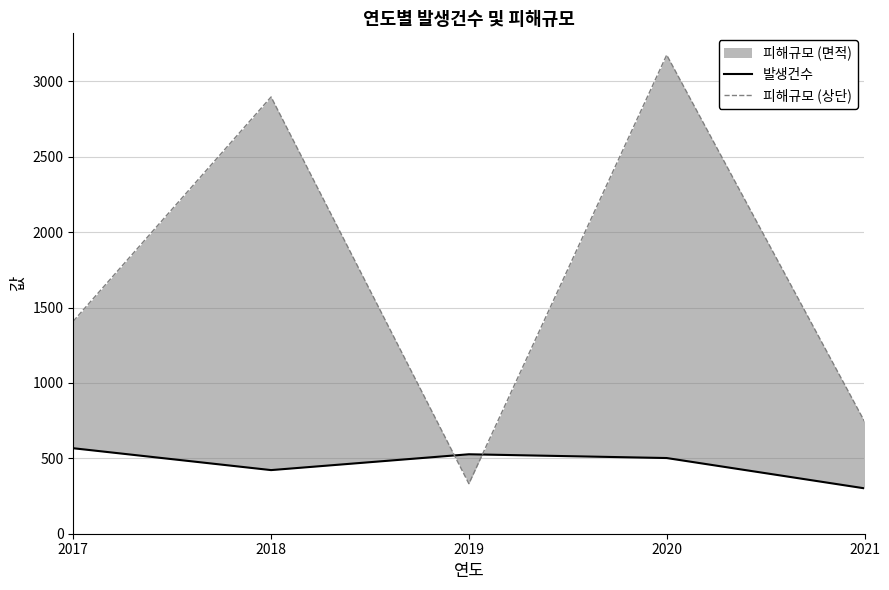

True or false: 발생건수 has a value of 746.7 at 2020.

False